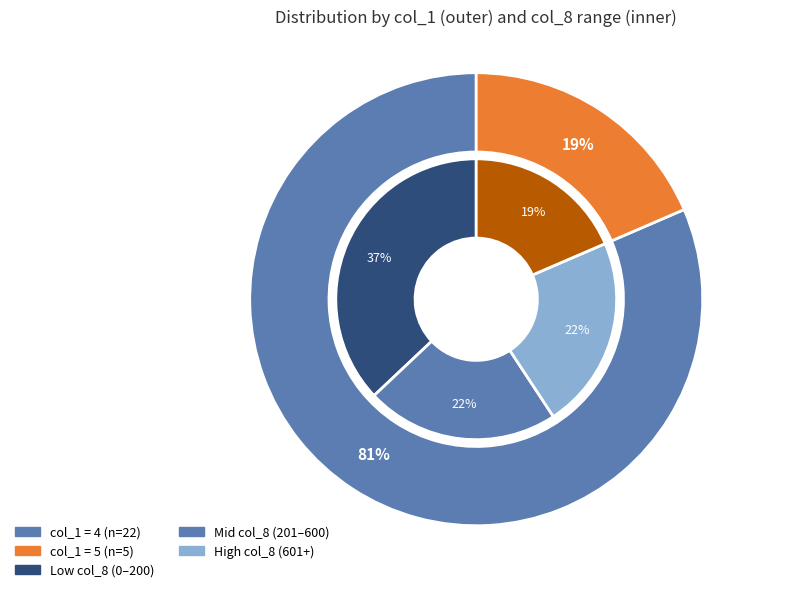

True or false: 23 accounts for 1% of the total.

False